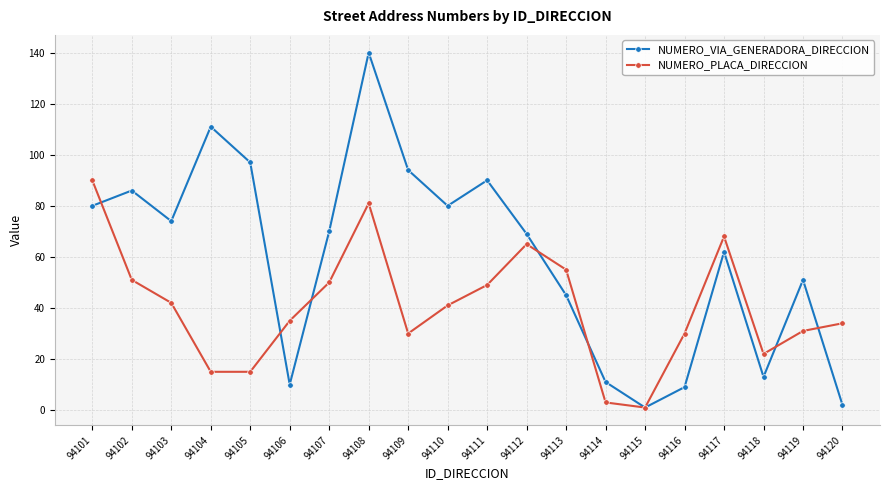

What is the approximate value of NUMERO_PLACA_DIRECCION at 94111?

49